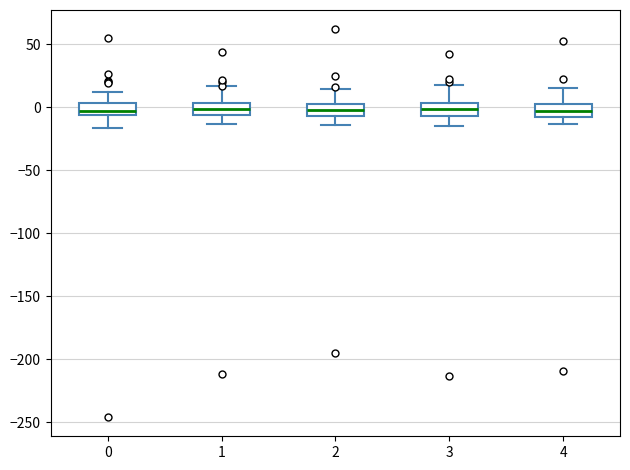

Where is the upper edge of the box at x = 2 on the y-axis? The values are not printed on the chart, so give them approximately, as read against the axis.

0